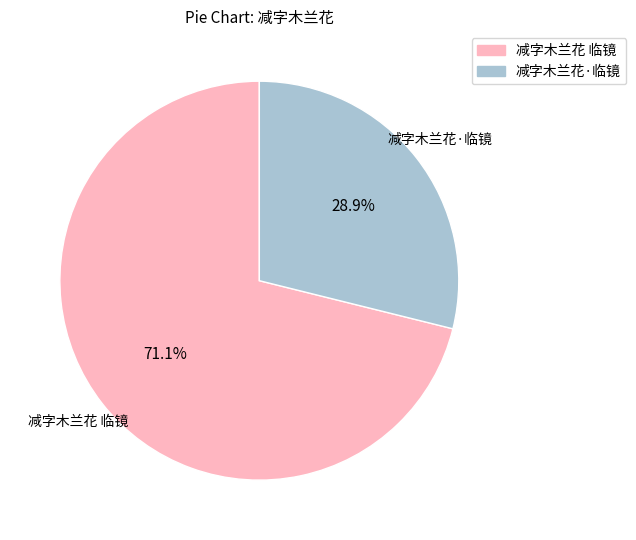

How many slices are in this pie chart?

2